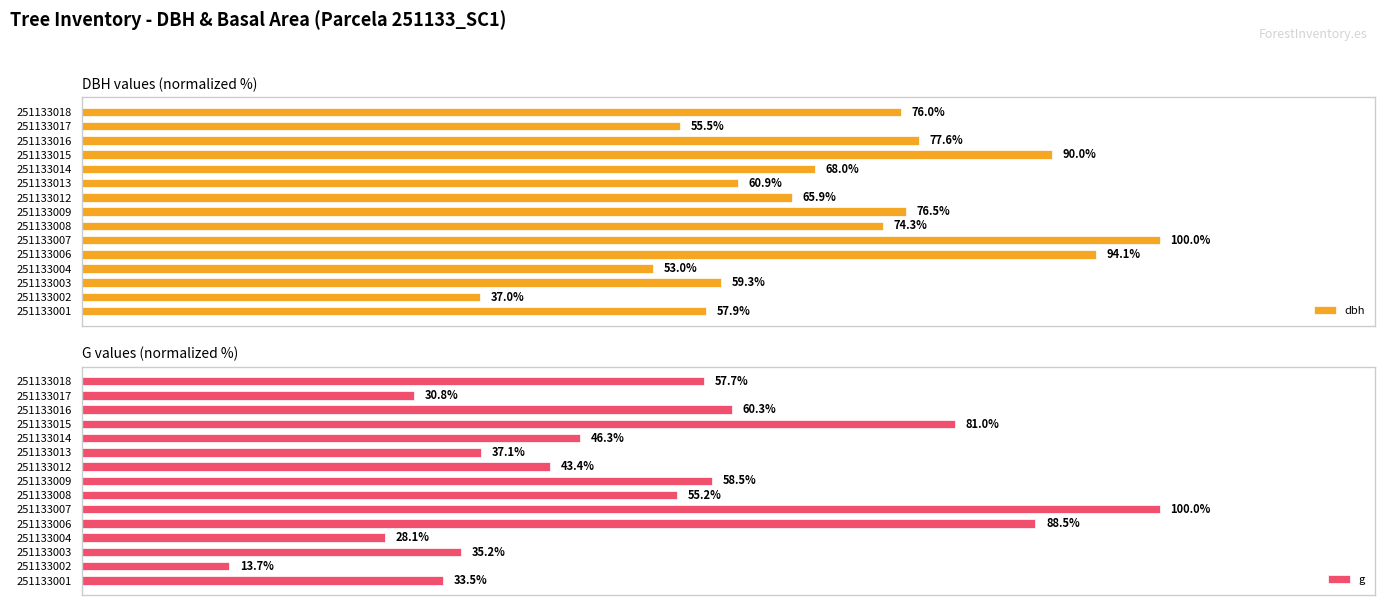

Rank the categories by g value from highest to lowest.

251133007, 251133006, 251133015, 251133016, 251133009, 251133018, 251133008, 251133014, 251133012, 251133013, 251133003, 251133001, 251133017, 251133004, 251133002